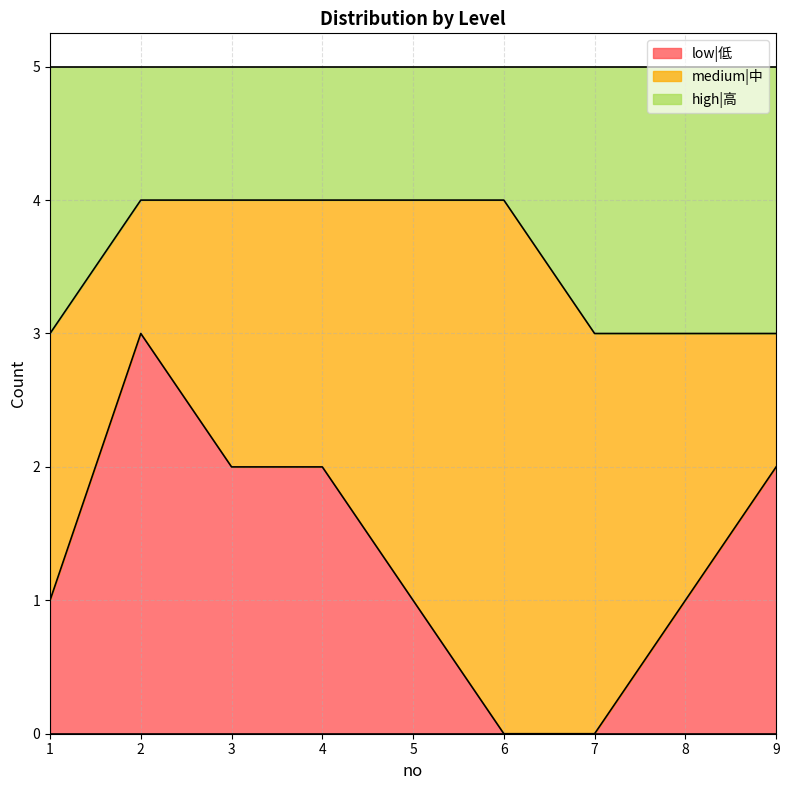

What is the value of the low|低 point at the 1st from the left?

1